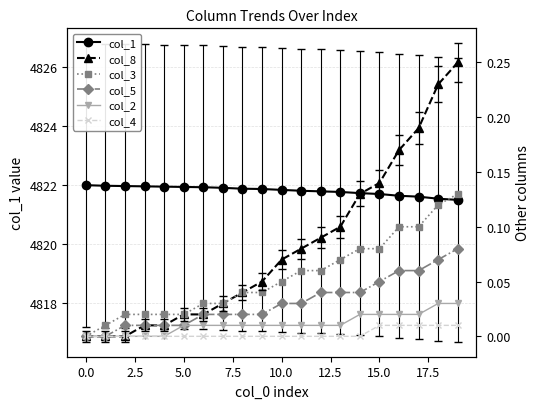

How many data points does each series have?

20